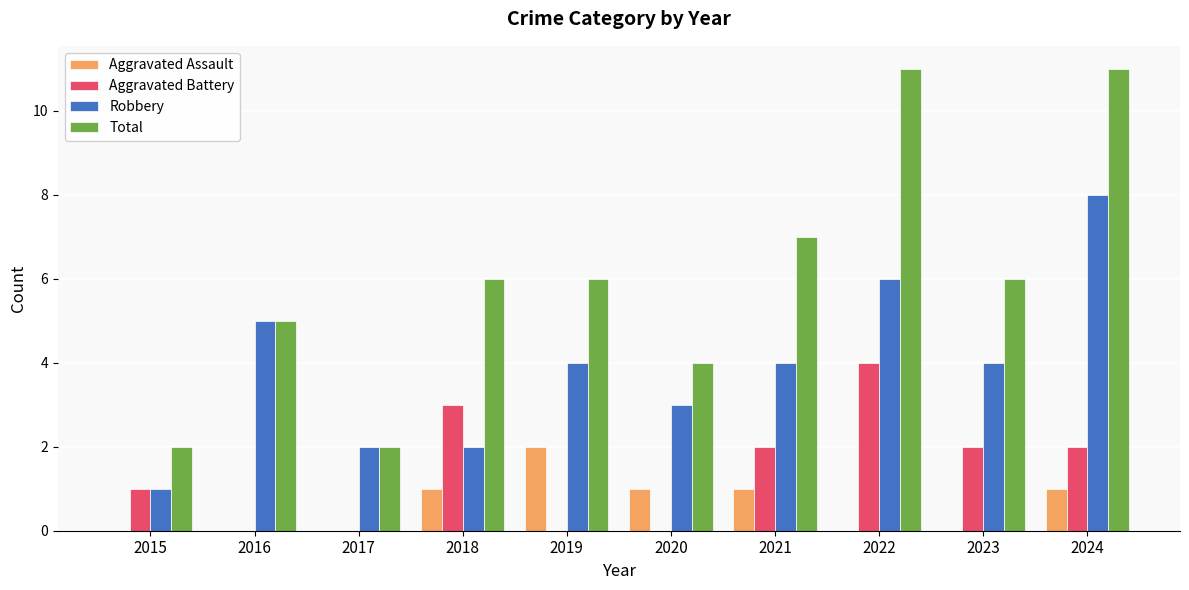

The value of Aggravated Assault at 2023 is -1. True or false?

False